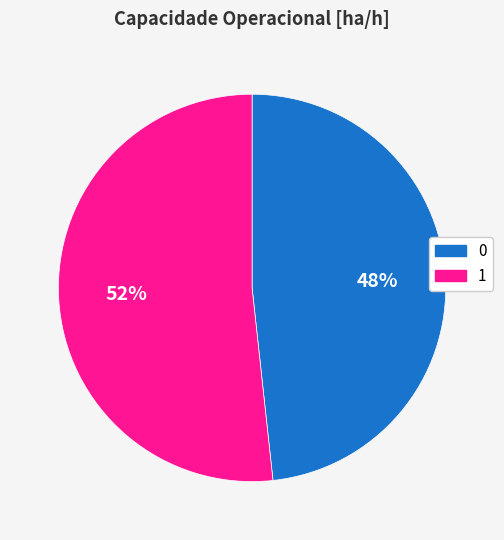

How many segments does this pie chart have?

2